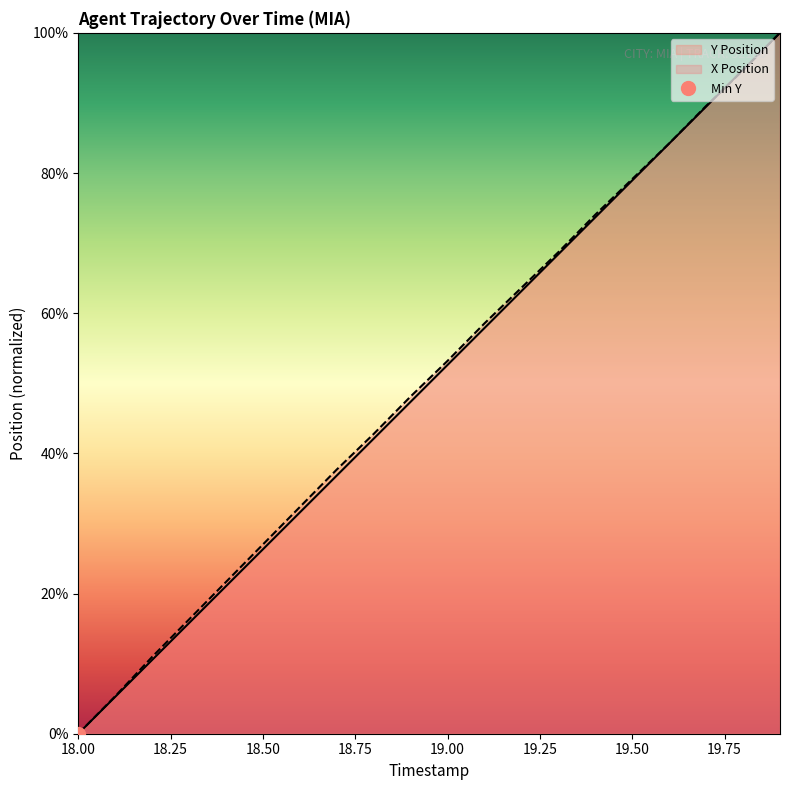

Does the chart have visible grid lines?

No